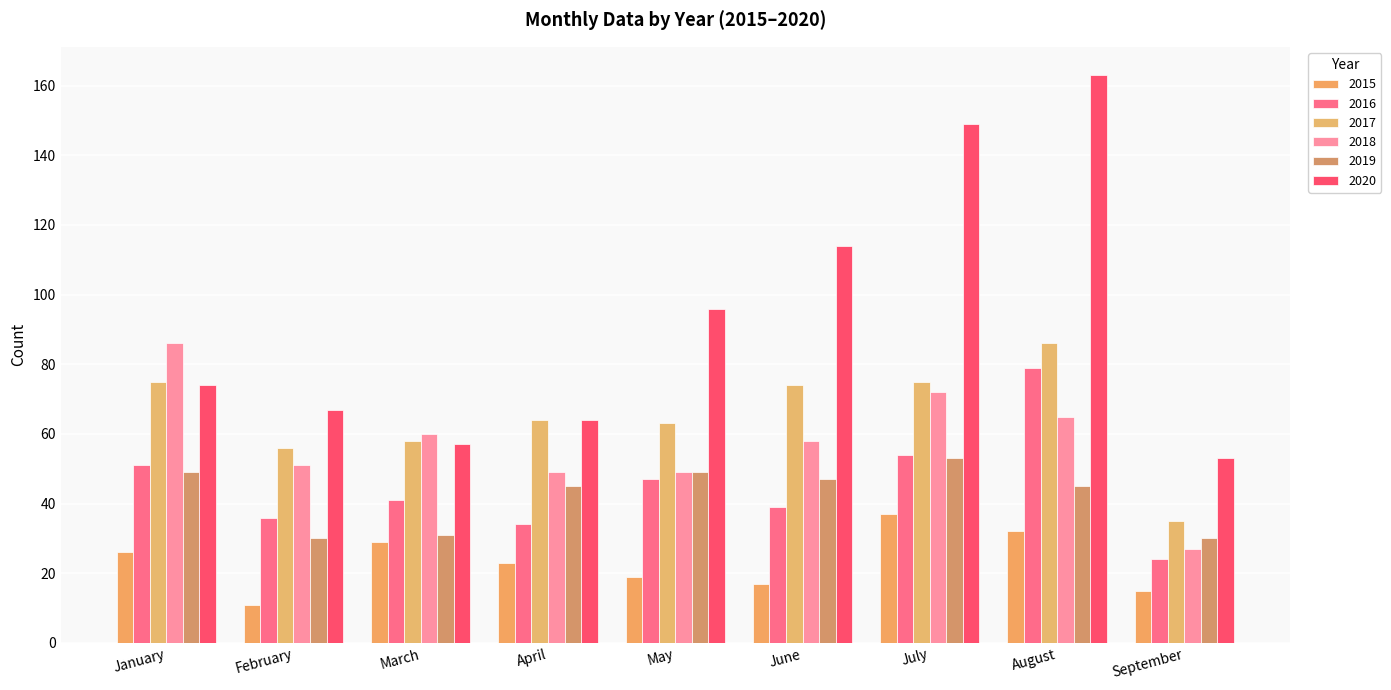

Rank the categories by 2019 value from highest to lowest.

July, January, May, June, April, August, March, February, September